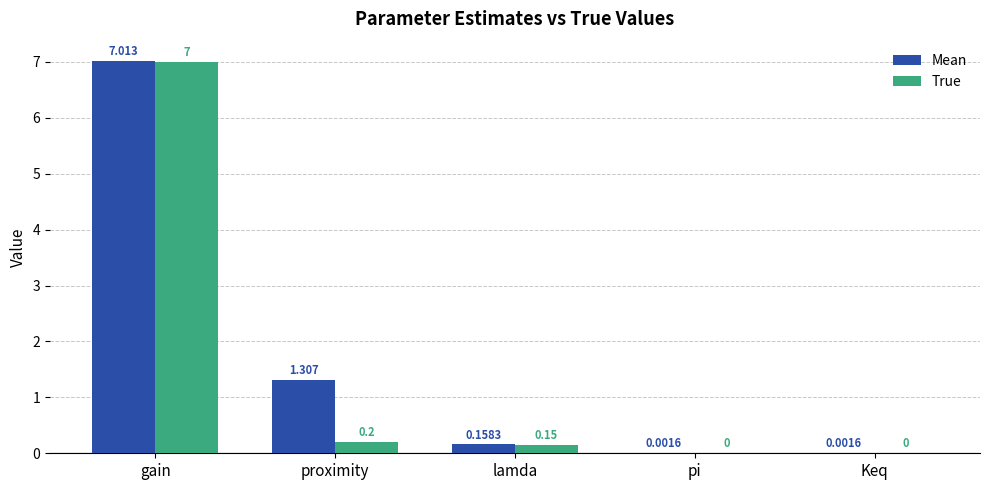

Where is True nearest to the value 3?

proximity